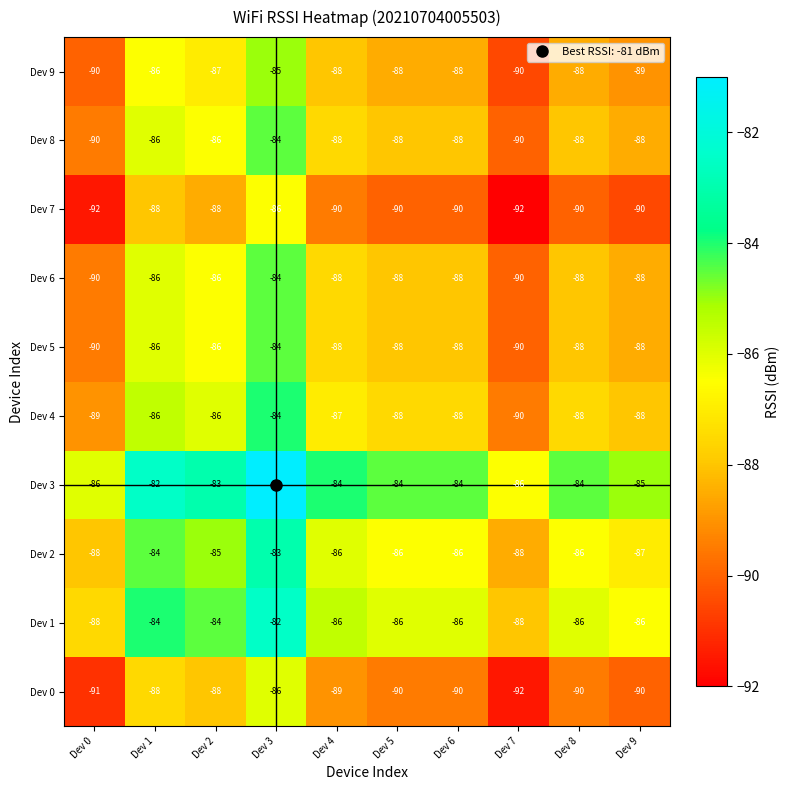

The value of Dev 6 at Dev 5 is -88. True or false?

True